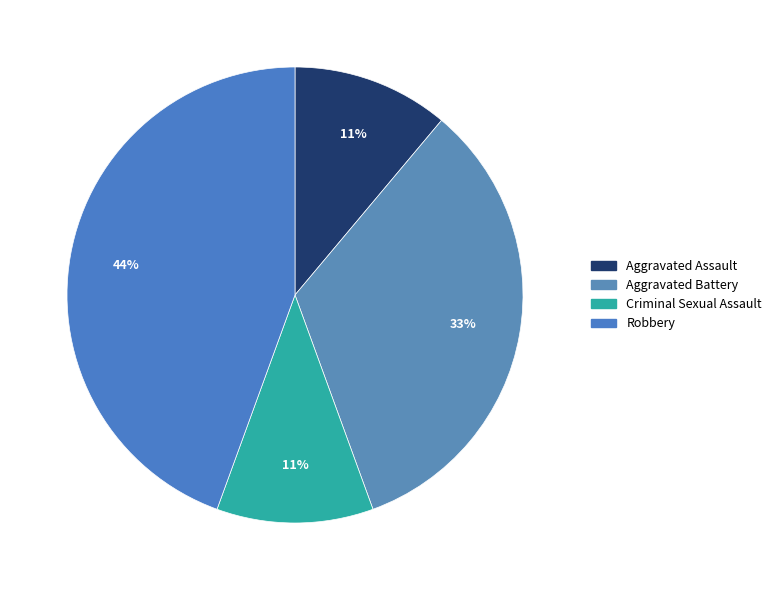

To the nearest percent, what percentage of the pie is Robbery?

44%